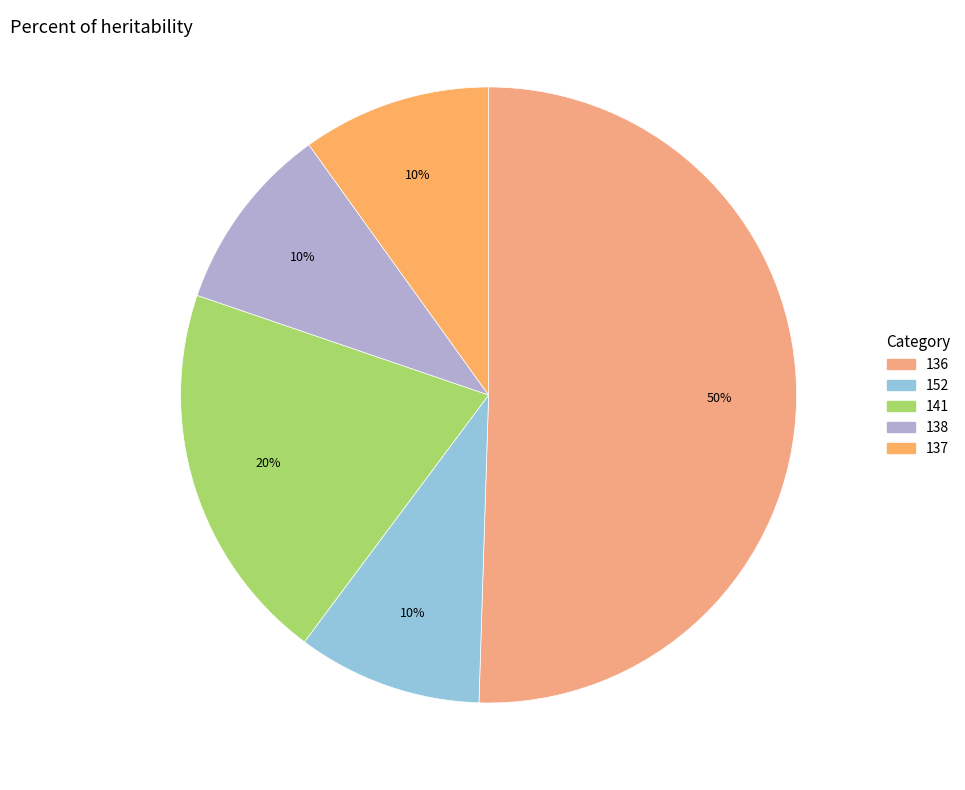

Which slice is the largest?

136